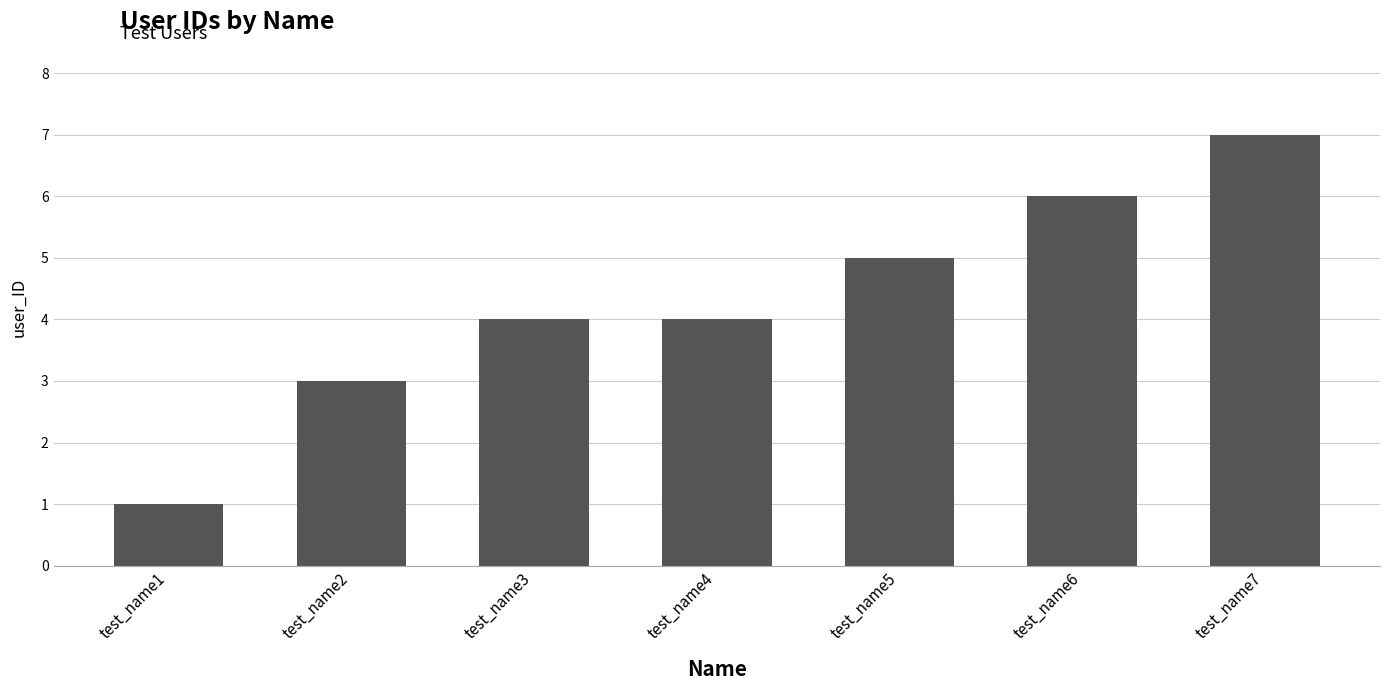

What value does the data have at test_name5?

5